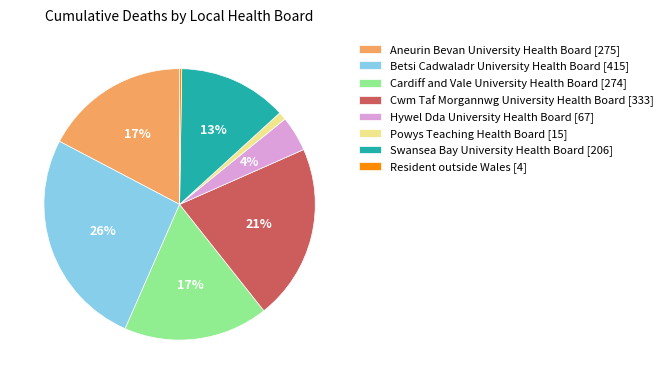

Do Powys Teaching Health Board [15] and Swansea Bay University Health Board [206] together represent more than half of the pie?

No